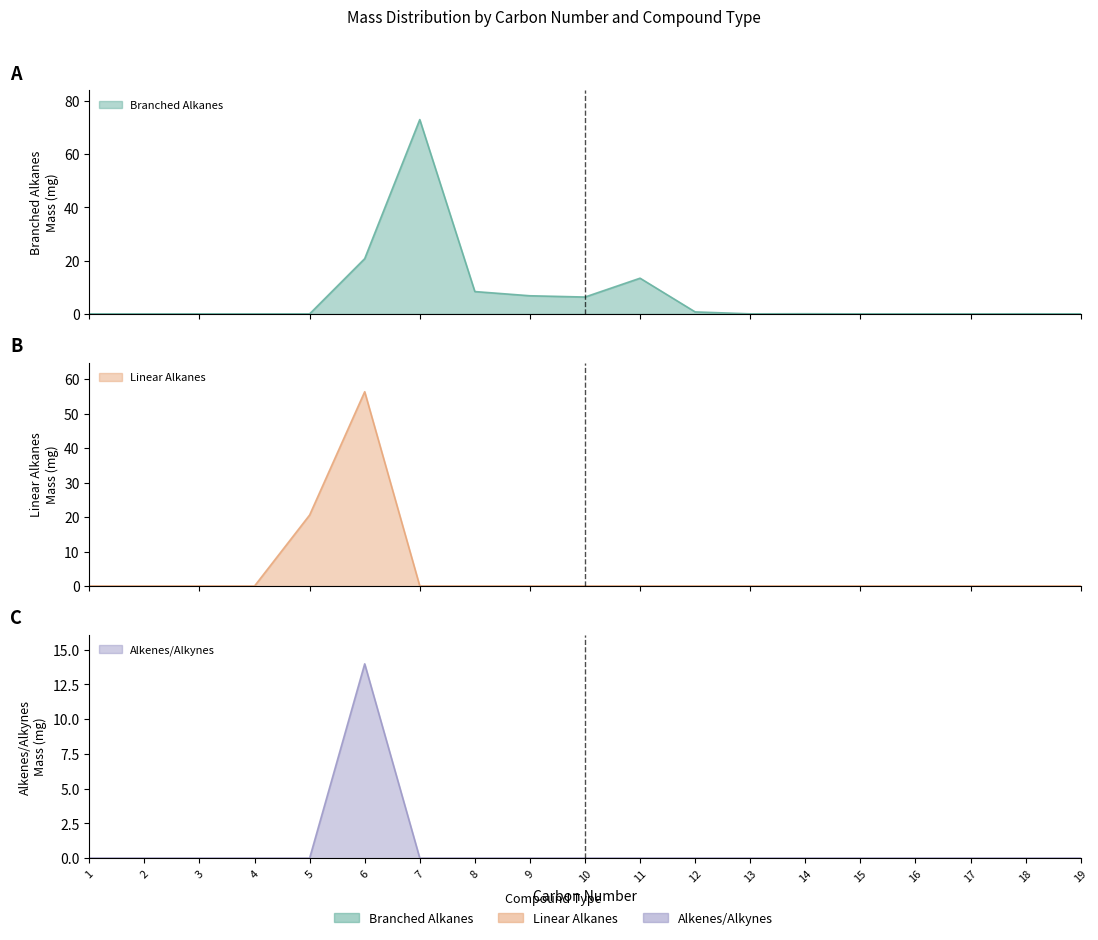

At which category is the sum across all series the highest?

6